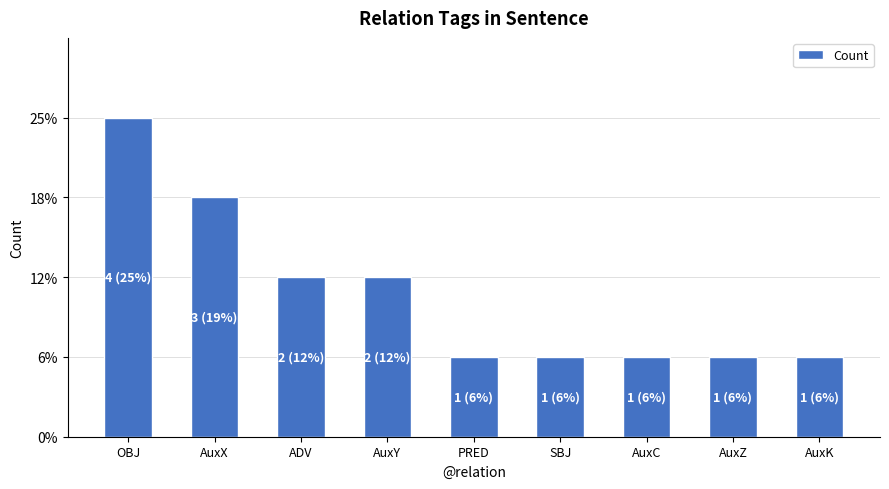

What is the smallest value displayed?

1